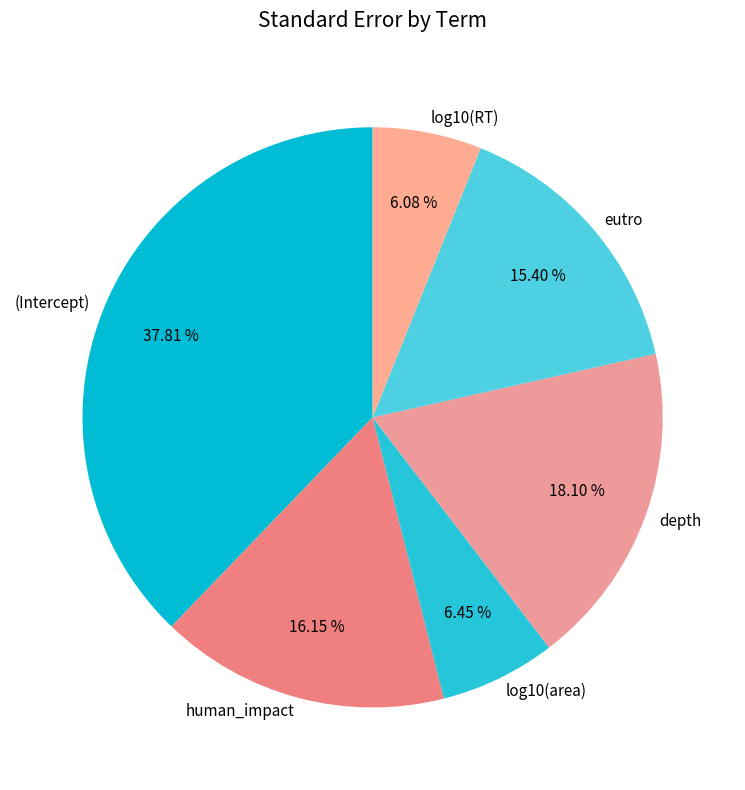

Between log10(RT) and human_impact, which is larger?

human_impact